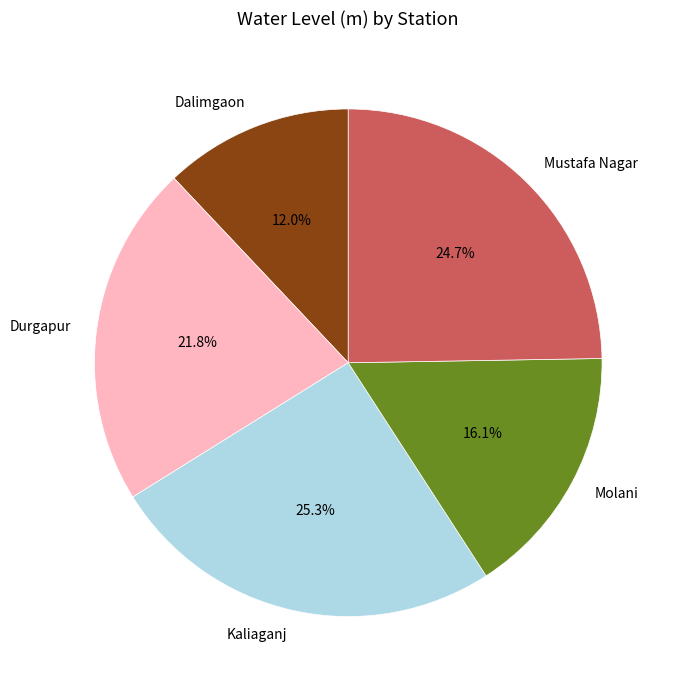

To the nearest percent, what is the difference between the largest and smallest slice percentages?

13%